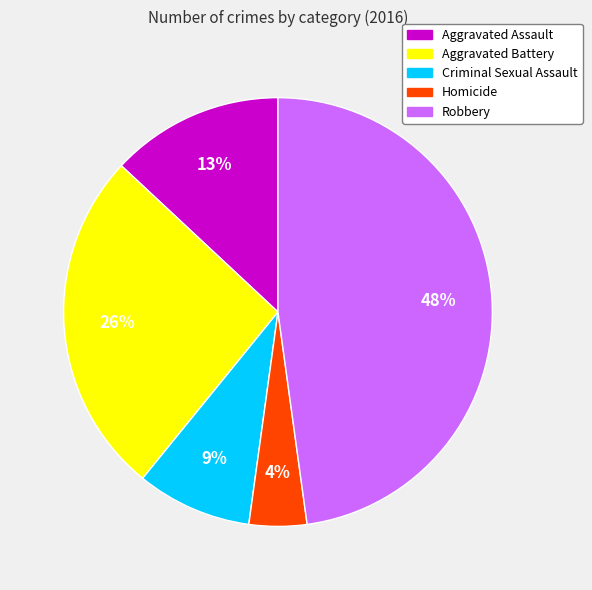

Do Aggravated Battery and Criminal Sexual Assault together represent more than half of the pie?

No